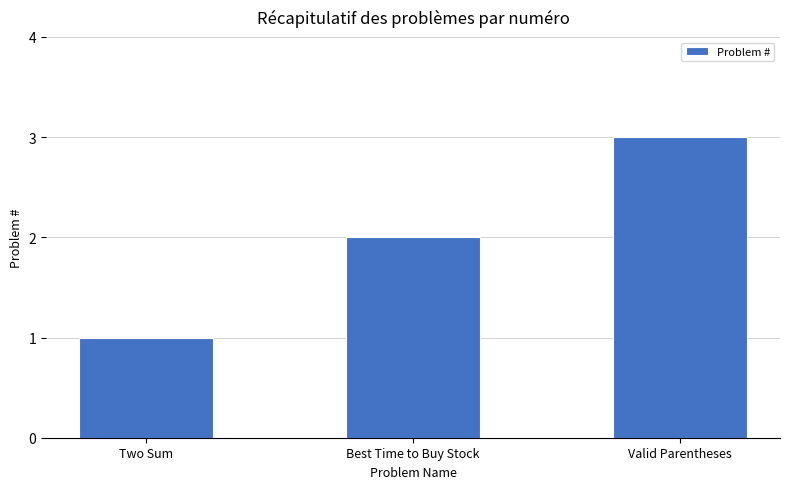

Is it true that the value at Valid Parentheses is 1?

False